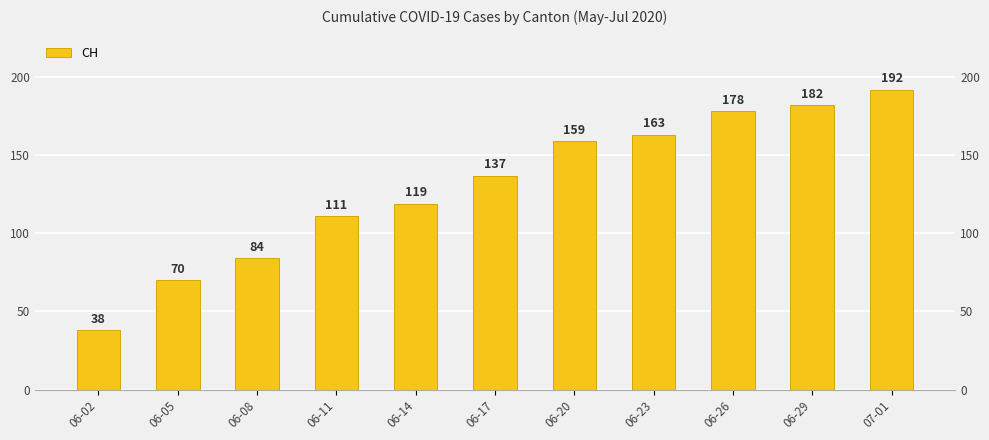

Rank the categories by value from highest to lowest.

07-01, 06-29, 06-26, 06-23, 06-20, 06-17, 06-14, 06-11, 06-08, 06-05, 06-02